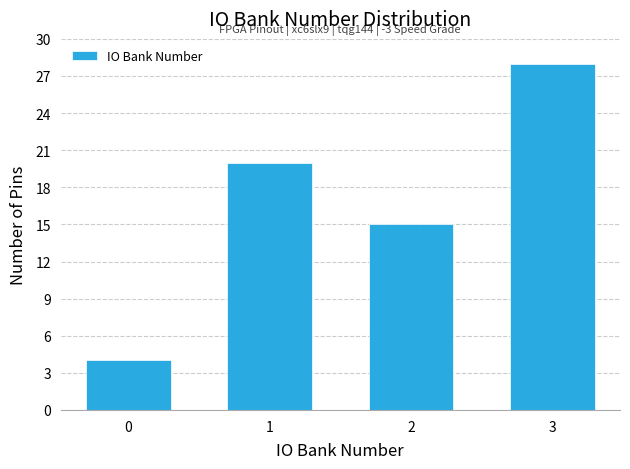

Reading right to left, extract all data points from this chart.

28	15	20	4